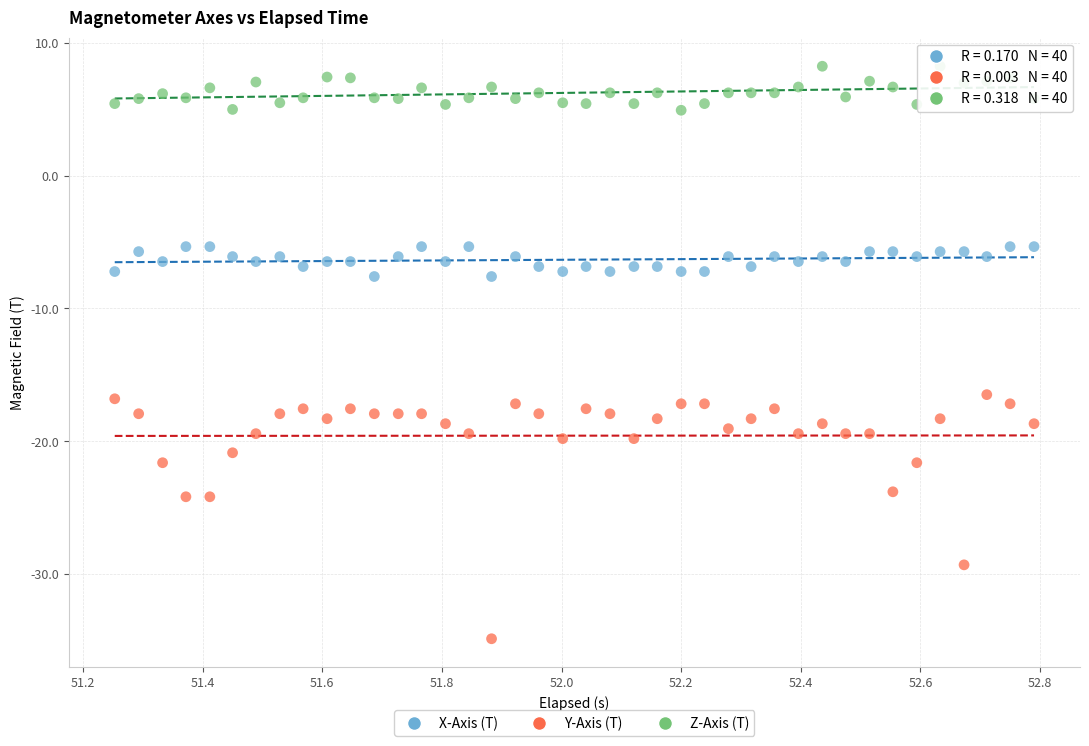

Which series contains the lowest Y value?

Y-Axis (T)